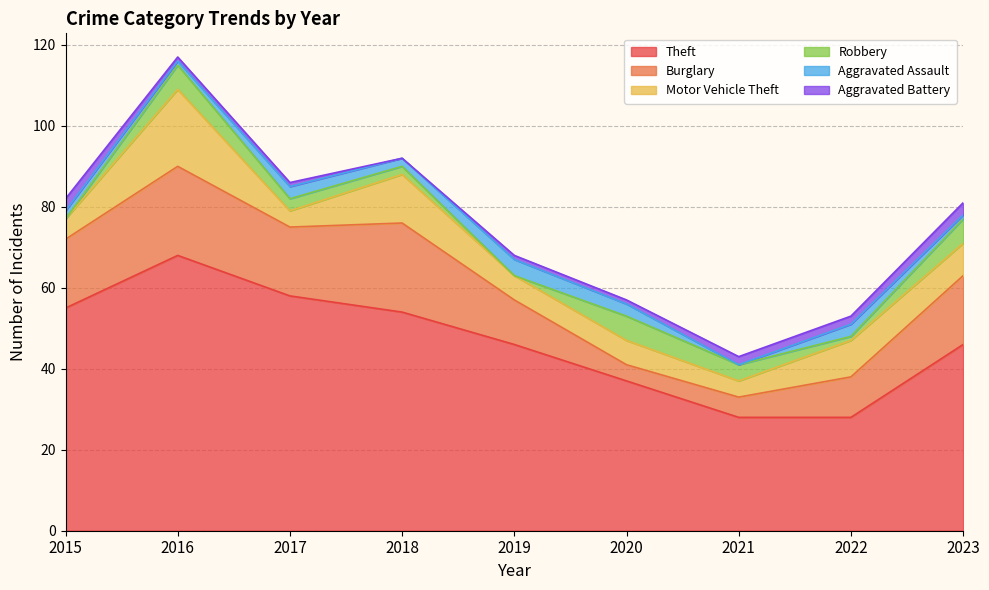

Where is Robbery nearest to the value 3?

2017